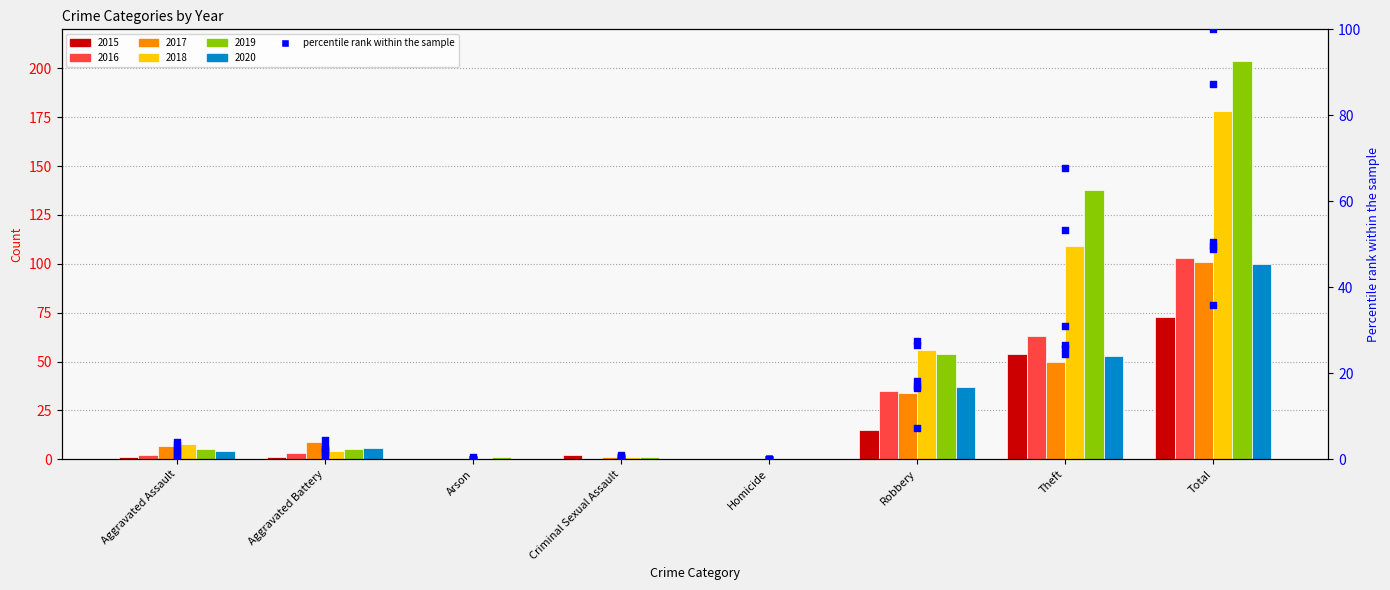

Approximately how many times larger is the value at Criminal Sexual Assault compared to Robbery?

0.1